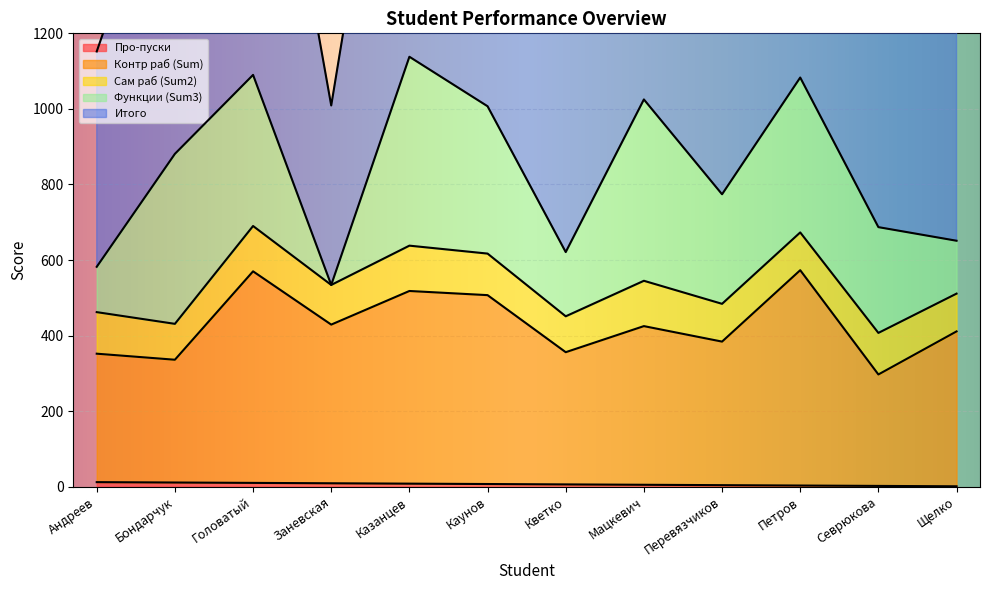

What is the sum of the Итого values at Щелко and Каунов?

3308